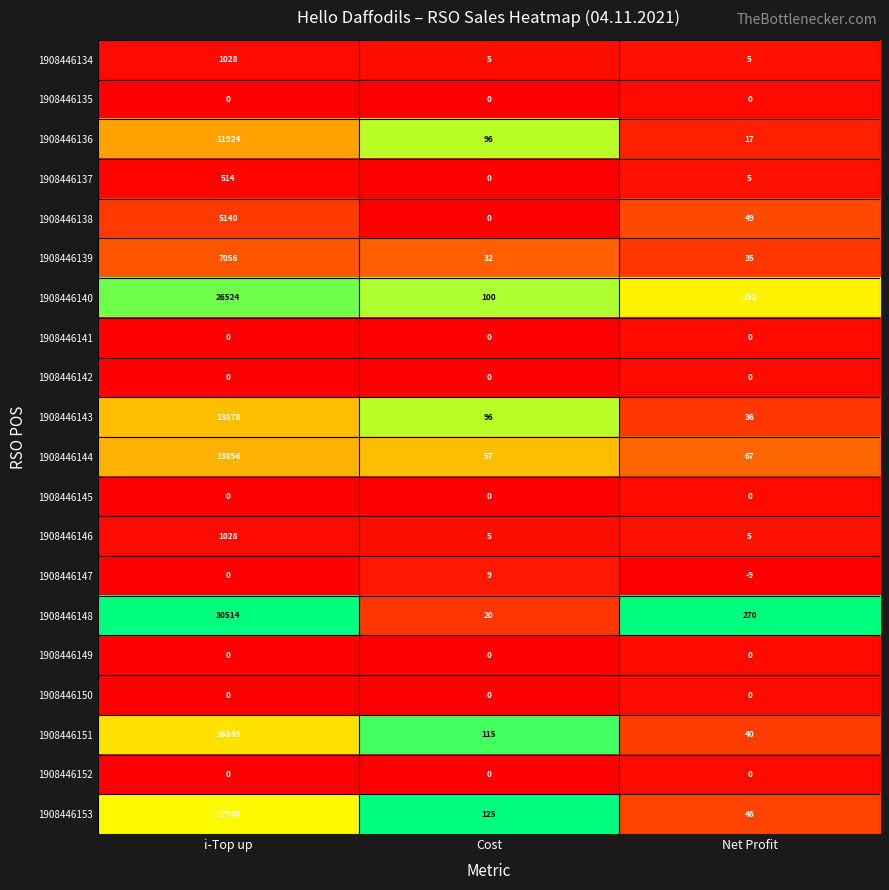

What is the difference between the maximum and second lowest values in the 1908446147 series?

9